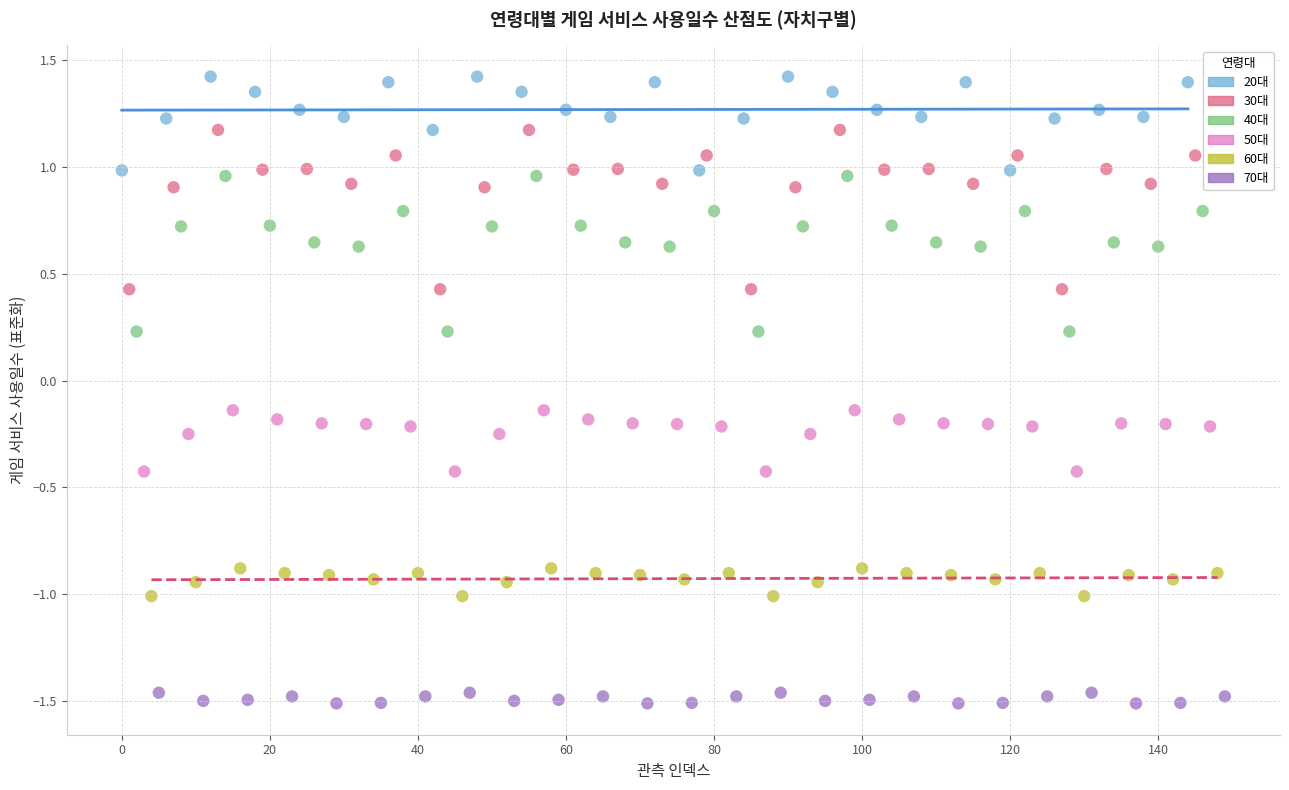

Which series reaches the minimum Y coordinate?

70대